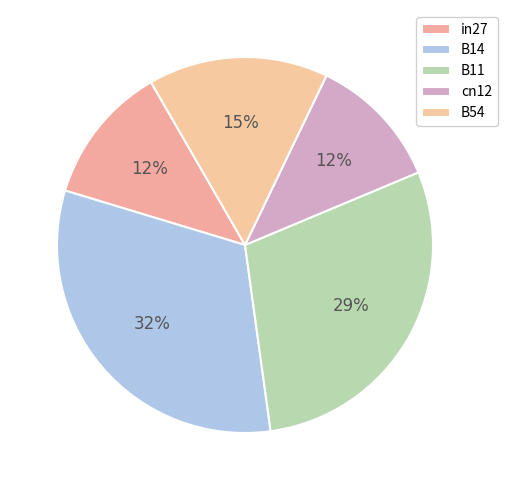

What is the largest slice in the pie chart?

B14